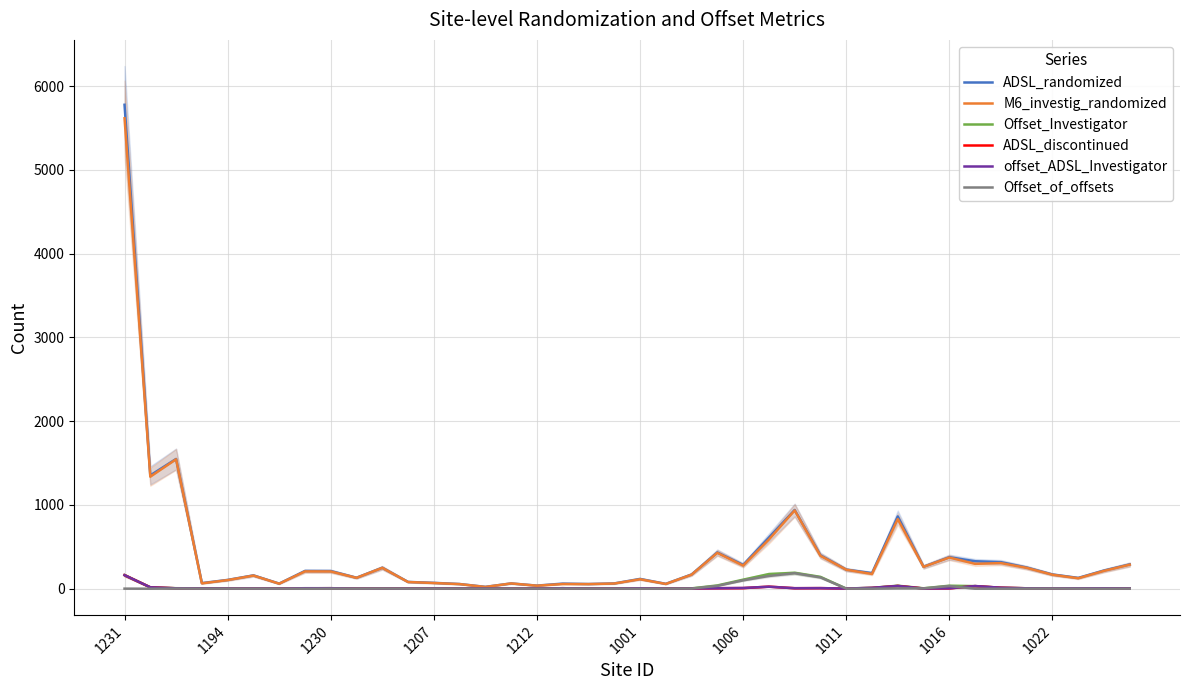

What is the difference between the maximum and minimum values in the M6_investig_randomized series?

5595